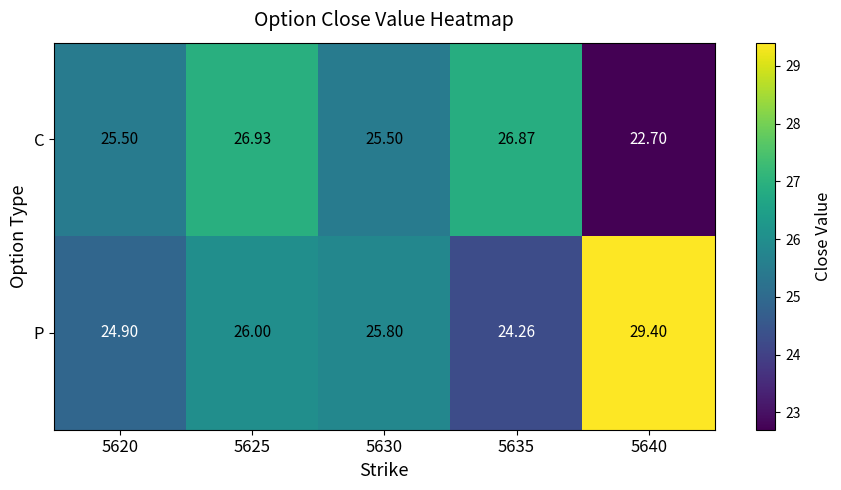

What is the spread (max minus min) of values at 5630?

0.3